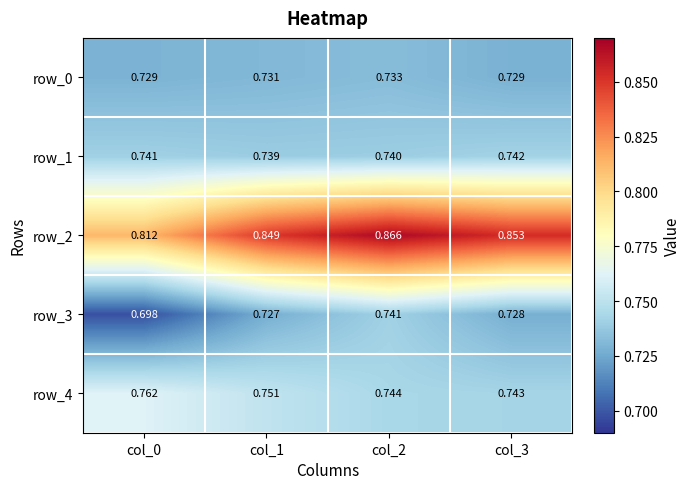

Which series has the largest total across all categories?

row_2